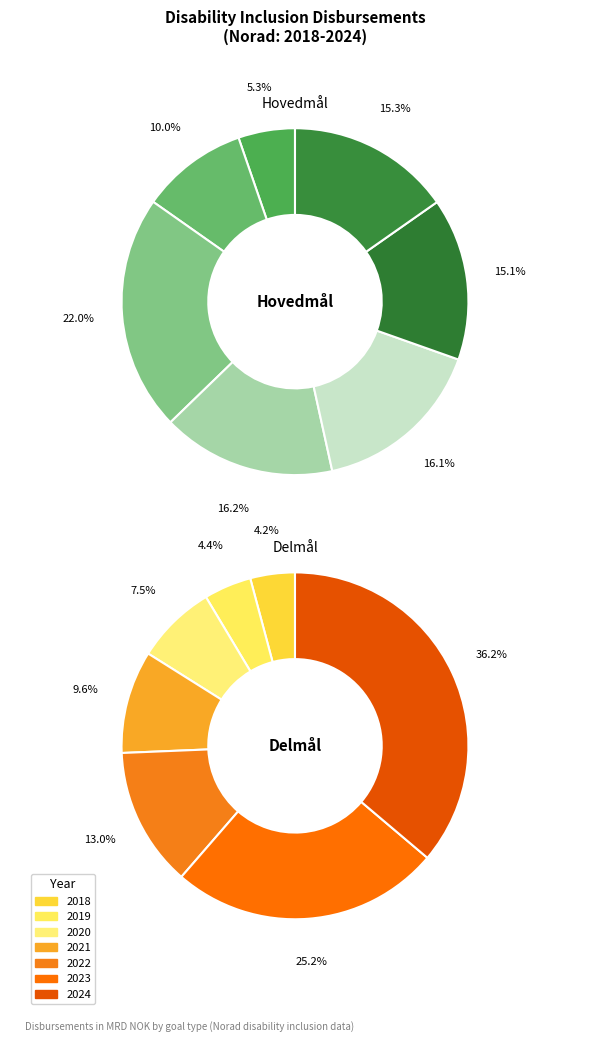

Is it true that 2021 is 5% of the pie?

False